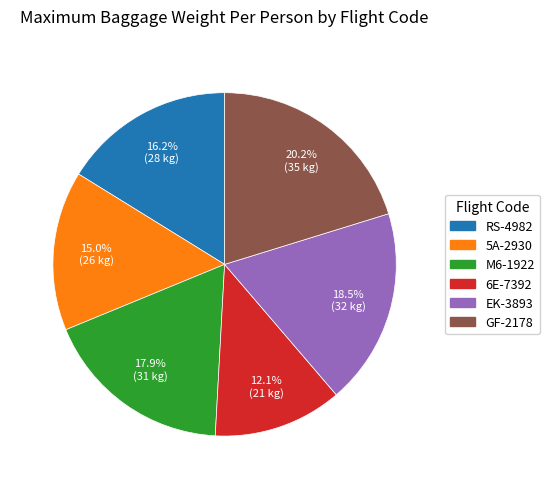

What percentage is the M6-1922 slice, to the nearest percent?

18%